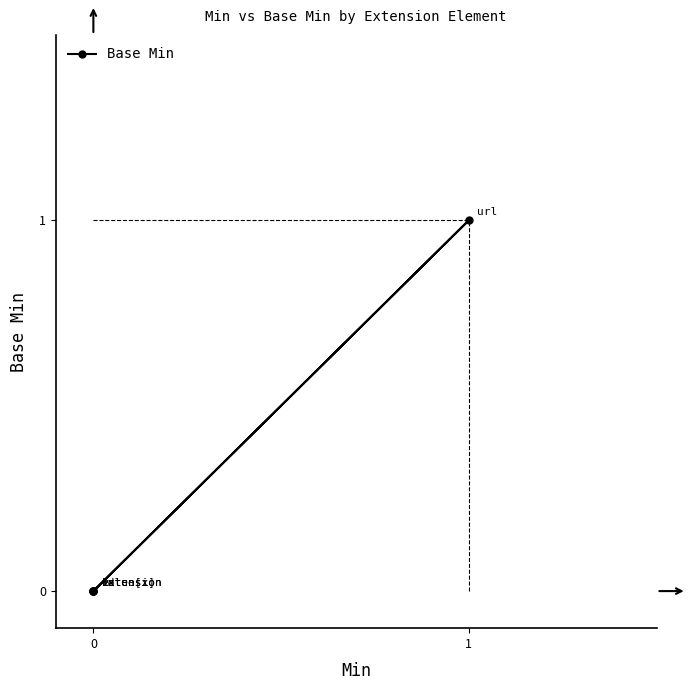

Where is the first local maximum?

1